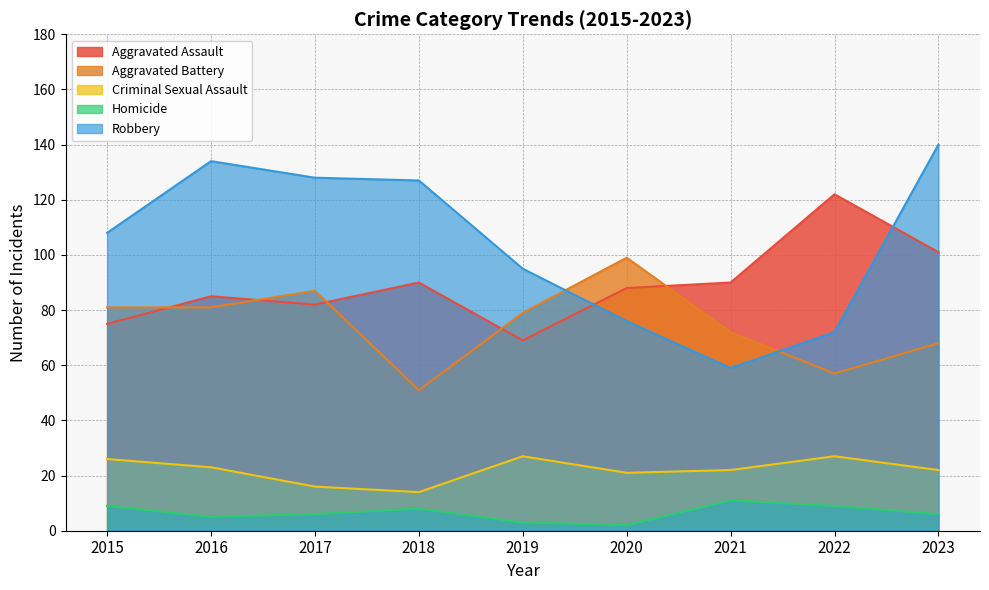

Reading left to right, list all the values displayed in this chart.

Aggravated Assault: 75	85	82	90	69	88	90	122	101
Aggravated Battery: 81	81	87	51	79	99	72	57	68
Criminal Sexual Assault: 26	23	16	14	27	21	22	27	22
Homicide: 9	5	6	8	3	2	11	9	6
Robbery: 108	134	128	127	95	76	59	72	140